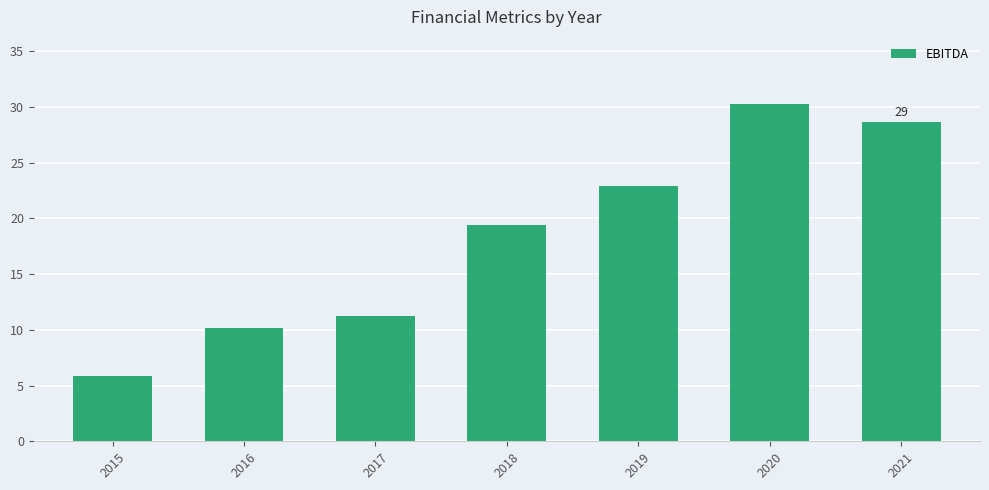

What is the average value?

18.3